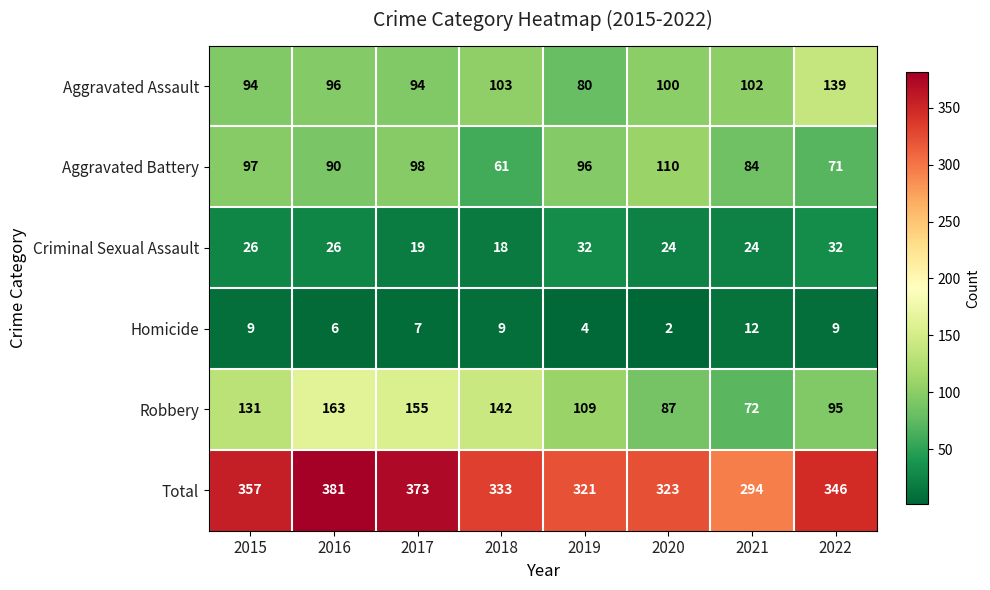

What is the minimum value shown in the chart?

2